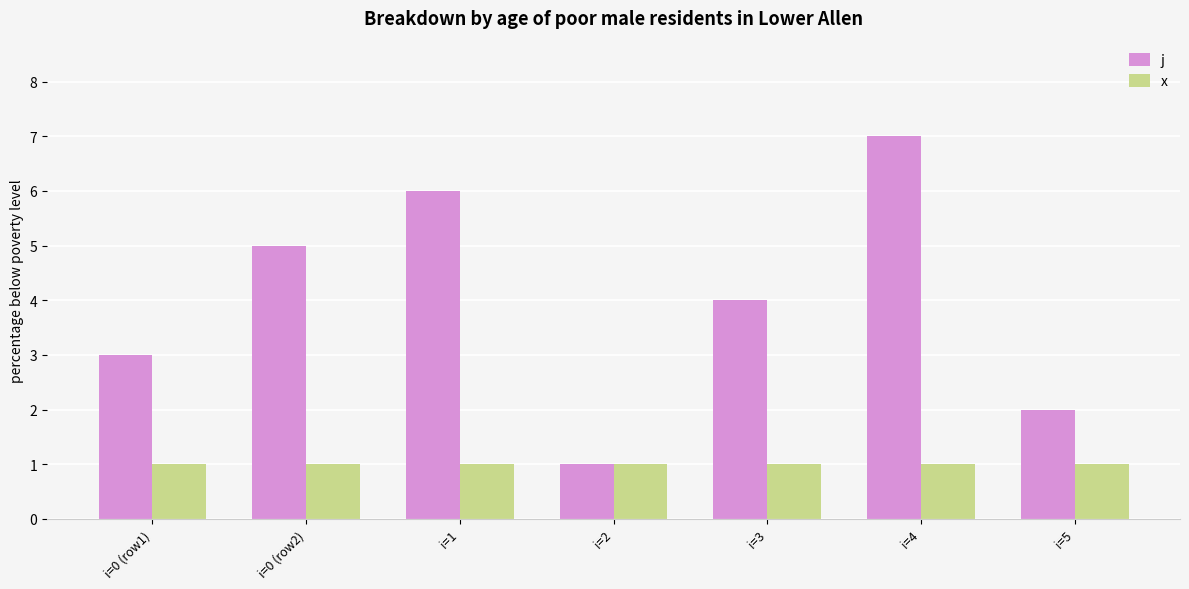

Which series has the largest total across all categories?

j